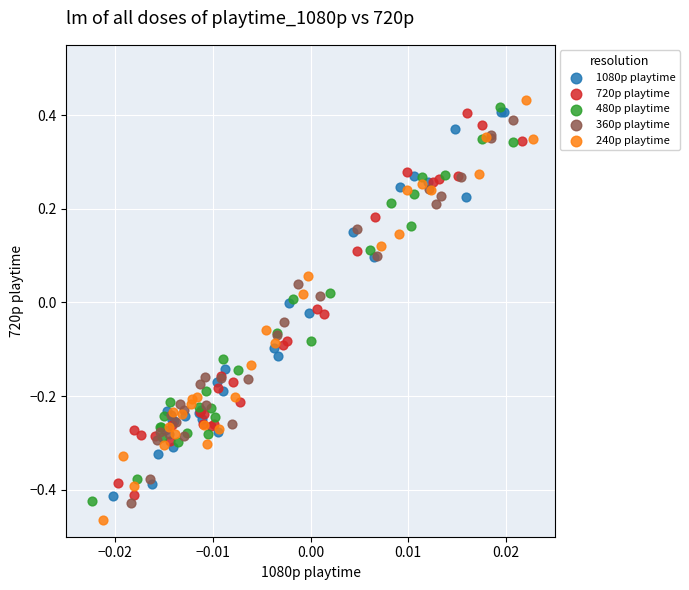

Which series reaches the maximum Y coordinate?

240p playtime